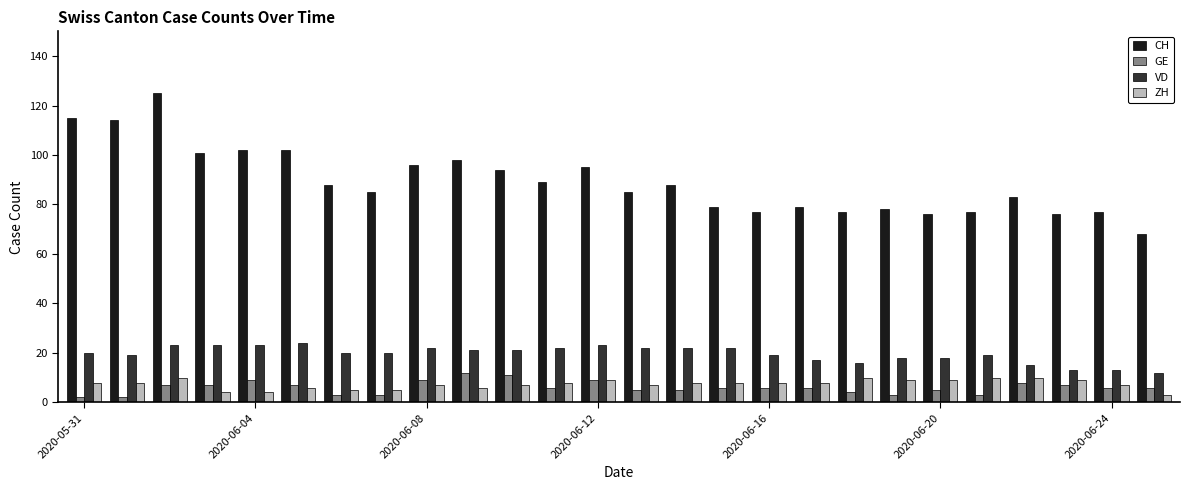

How many distinct data groups are displayed?

4